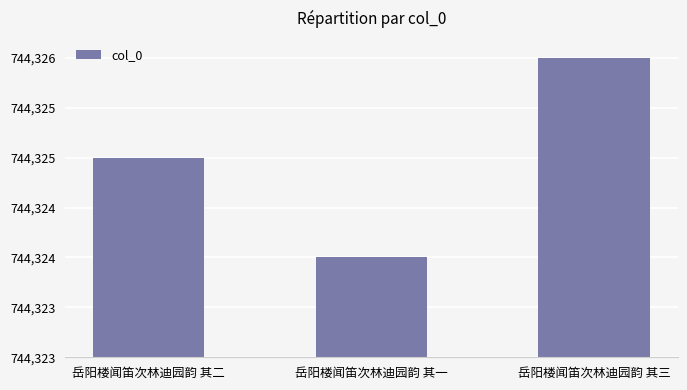

How many values are between 744324 and 744326?

3